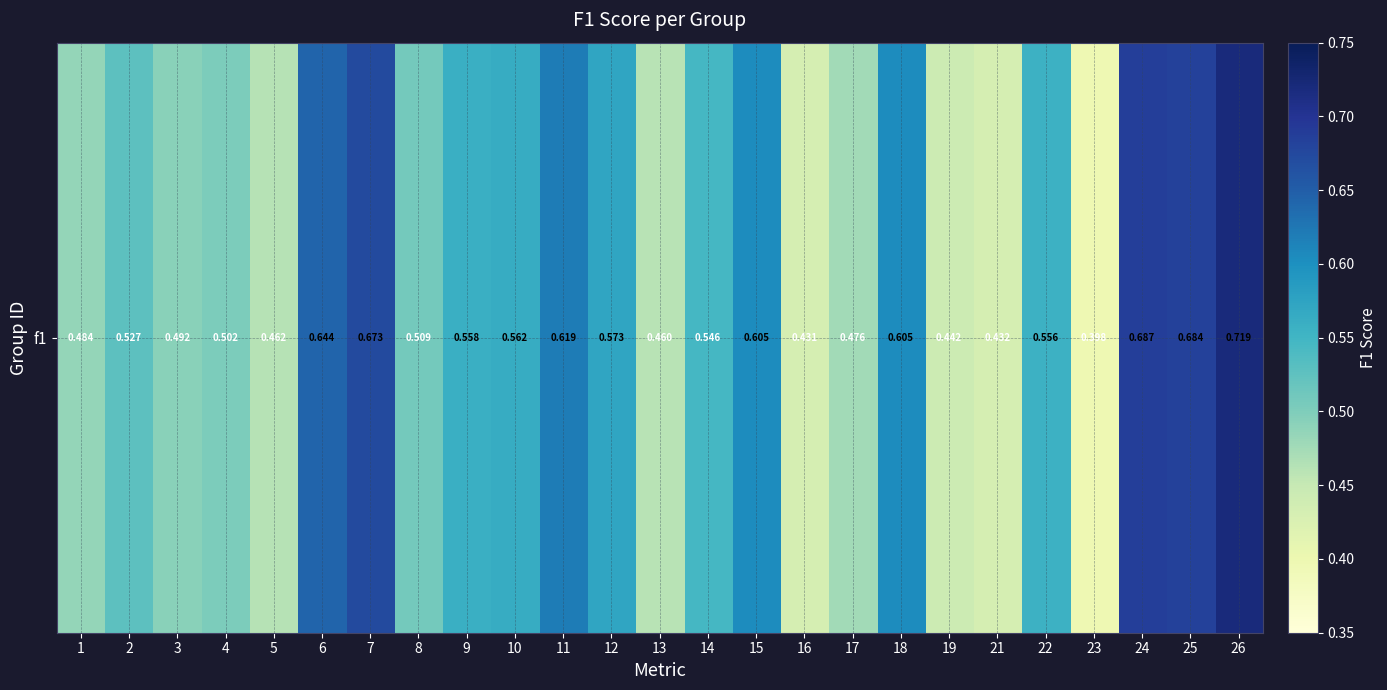

List the labels in order of value, smallest first.

23, 16, 21, 19, 13, 5, 17, 1, 3, 4, 8, 2, 14, 22, 9, 10, 12, 18, 15, 11, 6, 7, 25, 24, 26